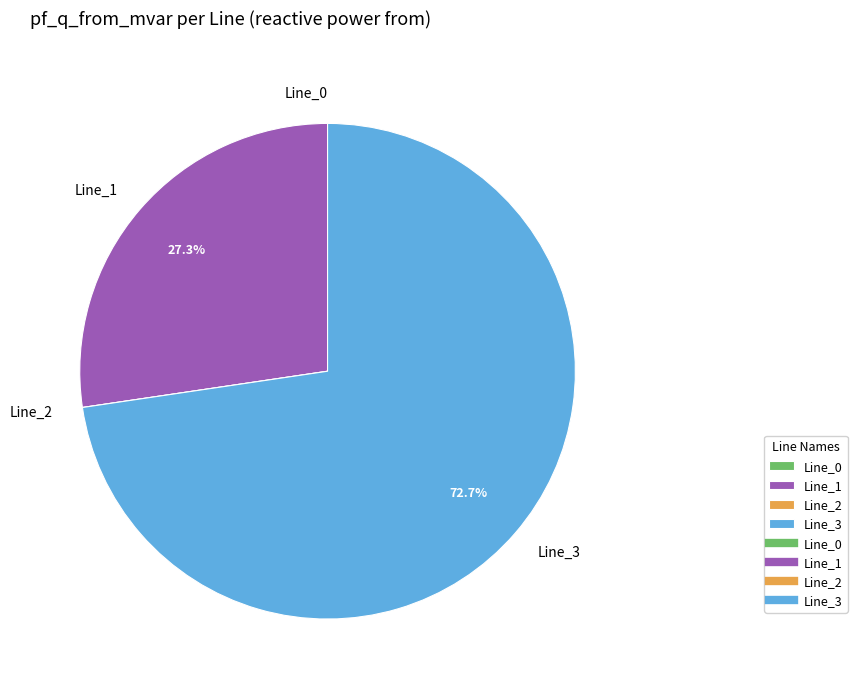

Does Line_3 represent more than half of the total?

Yes